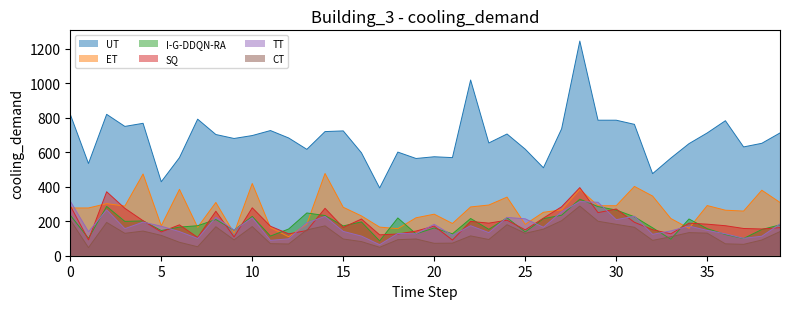

True or false: UT and TT intersect in this chart.

False